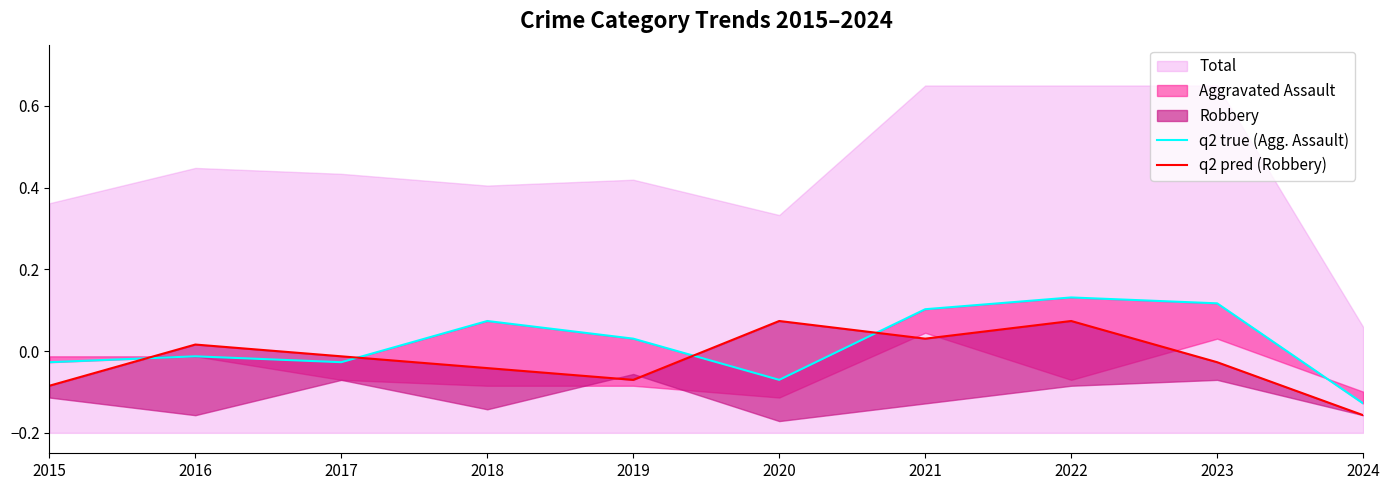

How many categories are shown in the chart?

10